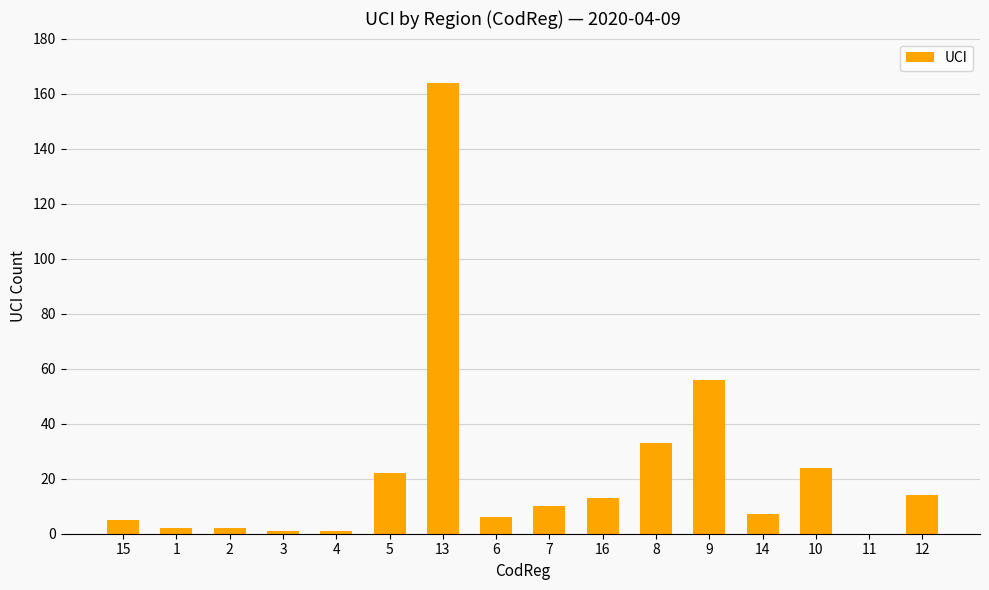

The value at 12 is 14. True or false?

True